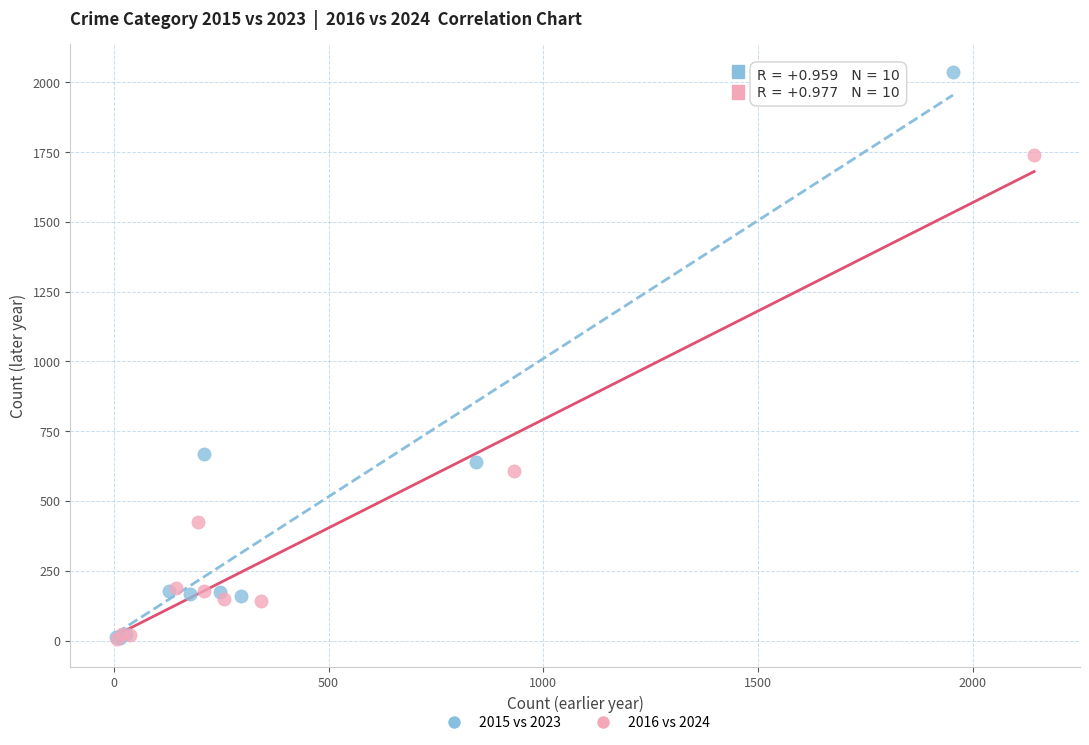

Which series has the widest spread of Y values?

2015 vs 2023